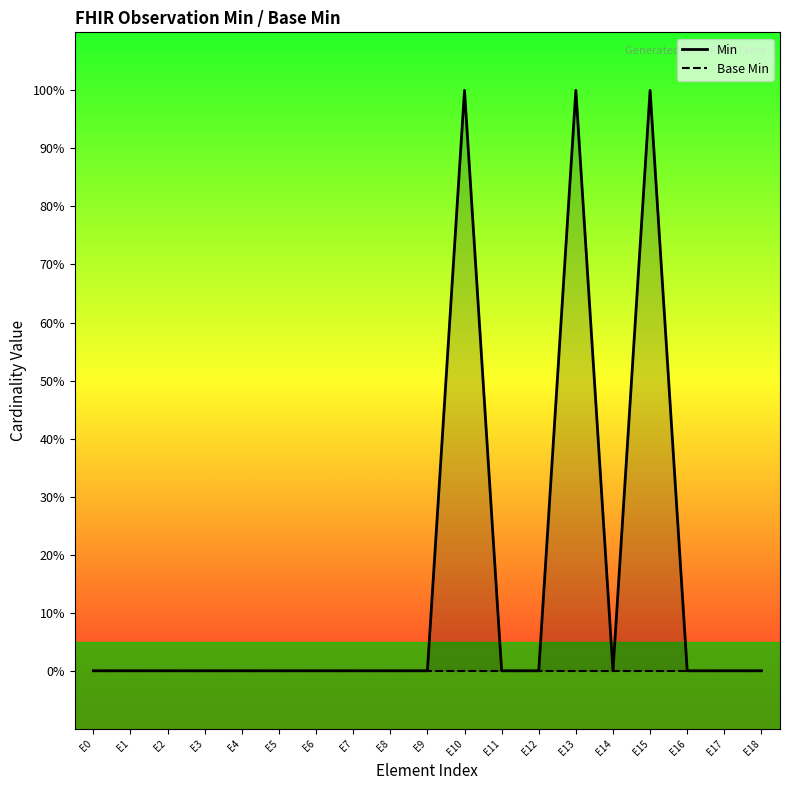

Reading left to right, transcribe all the data shown in this chart.

Min: 0	0	0	0	0	0	0	0	0	0	1	0	0	1	0	1	0	0	0
Base Min: 0	0	0	0	0	0	0	0	0	0	0	0	0	0	0	0	0	0	0